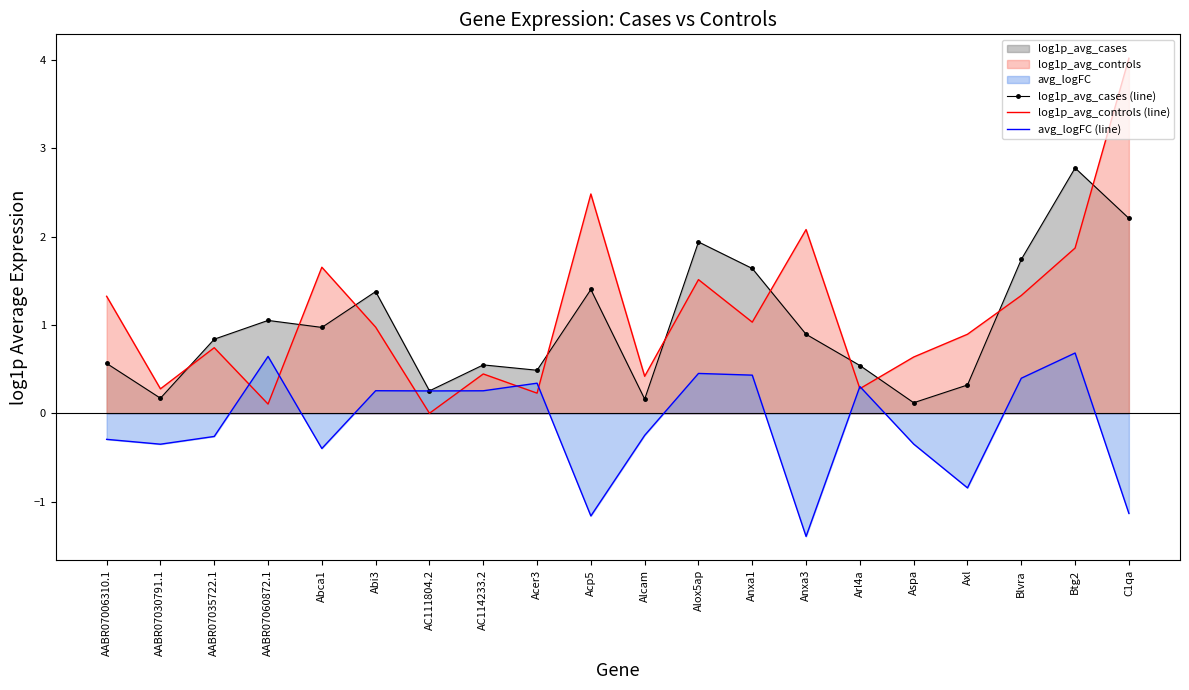

Between Alcam and Blvra, which series saw the biggest shift?

log1p_avg_cases (line)